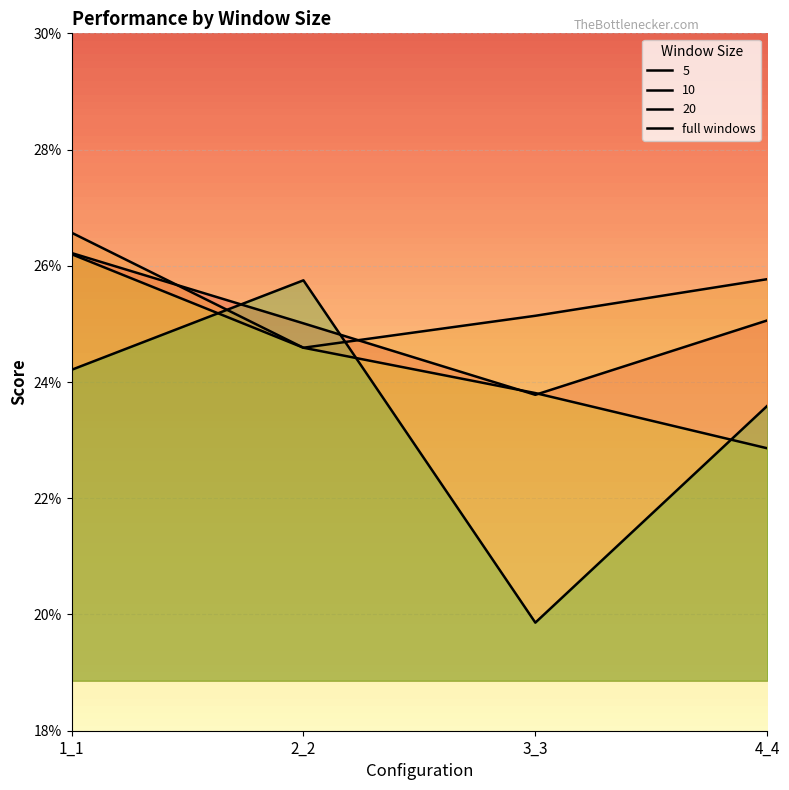

Count the values in the range 0 to 1.

4